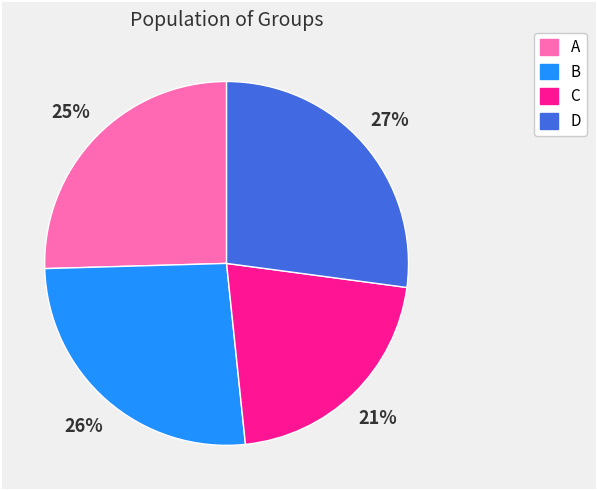

To the nearest percent, what portion does A represent?

25%